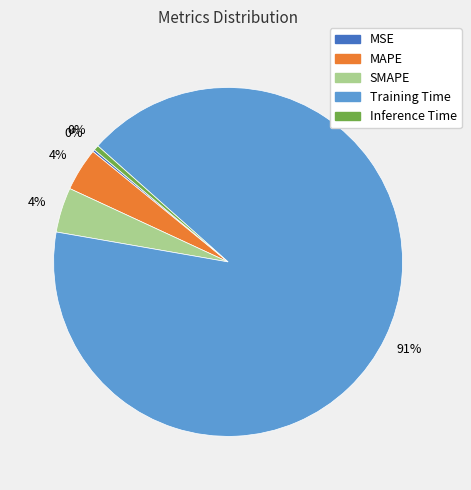

Combined, do Inference Time and SMAPE account for over 50%?

No